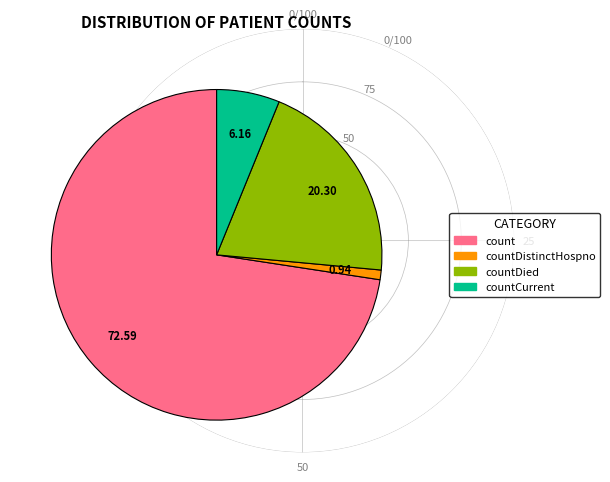

Count the number of slices in the pie.

4